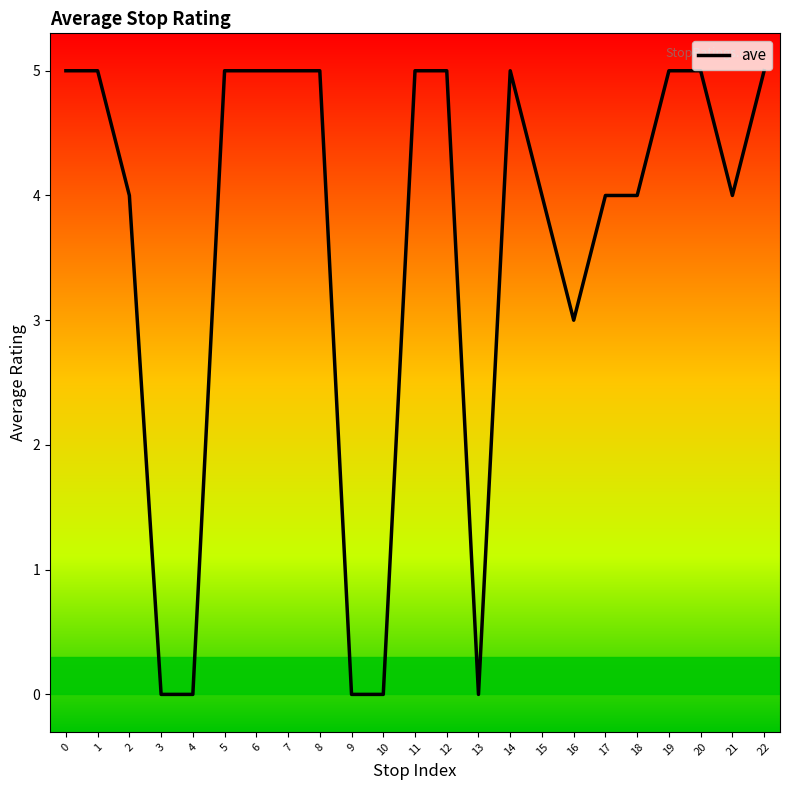

Is it true that the value at 13 is 0?

True